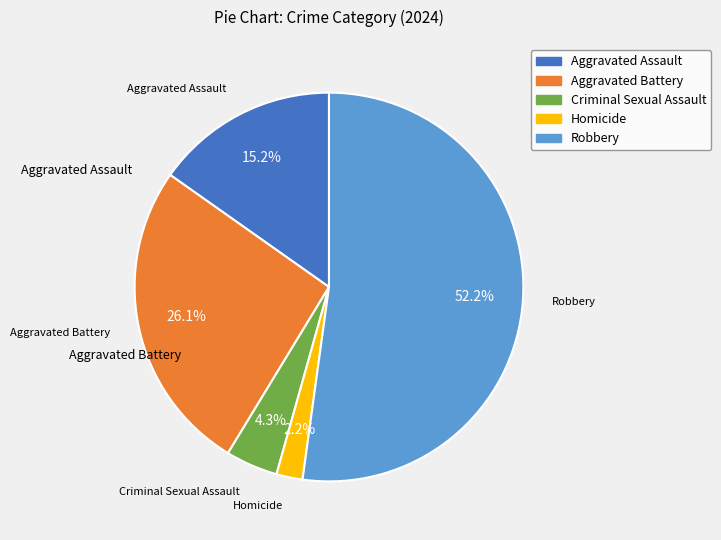

How many slices are in this pie chart?

5